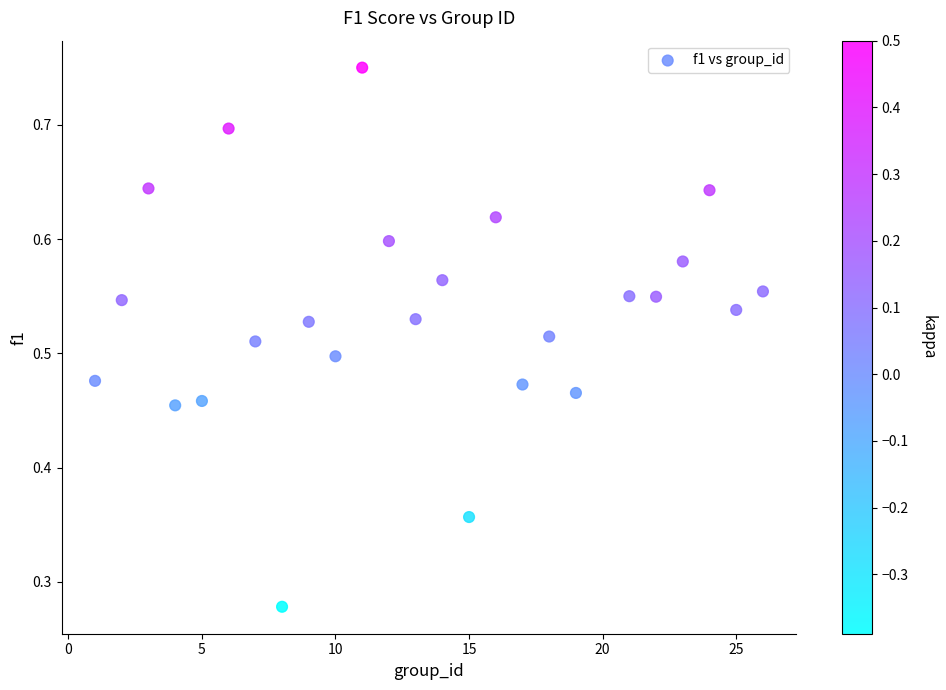

What is the range of X values (max minus min)?

25.0